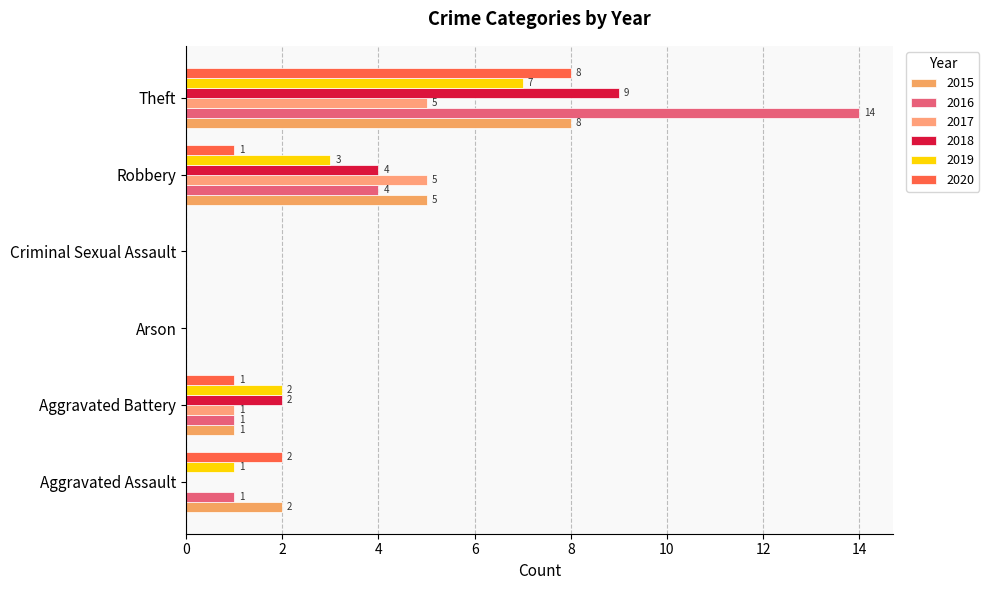

Count the 2019 values in the range 0 to 3.

5